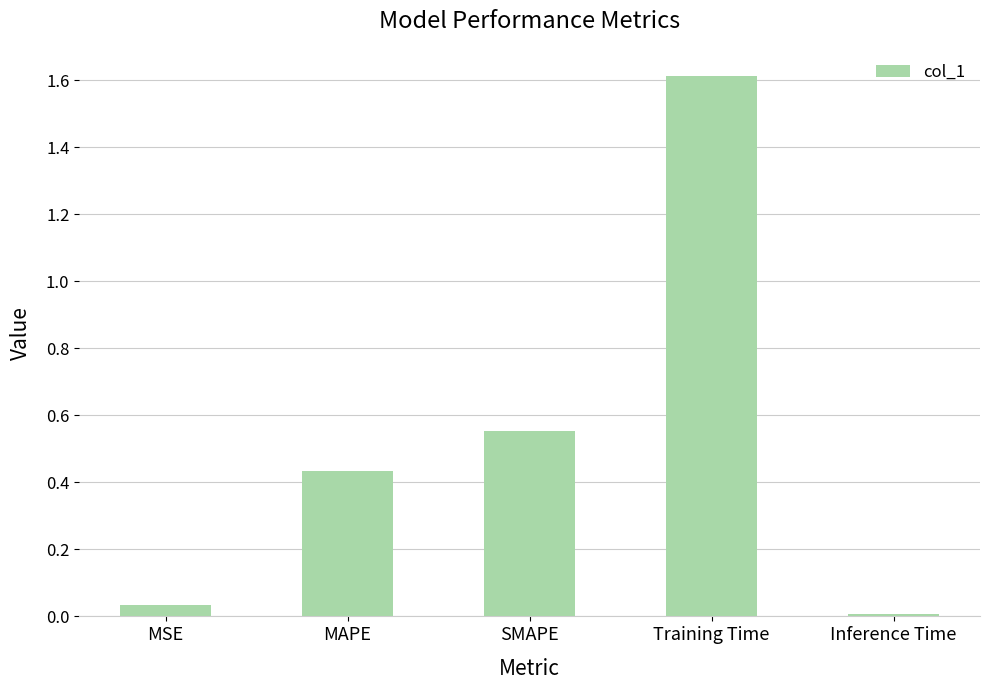

What is the difference between the values at MAPE and SMAPE?

0.1